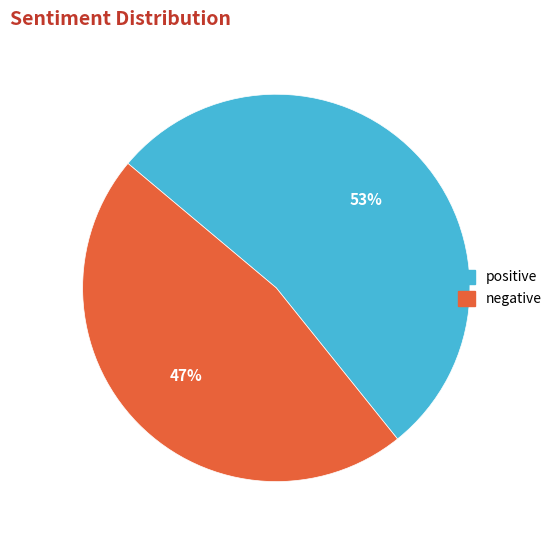

Does positive account for over 50% of the chart?

Yes